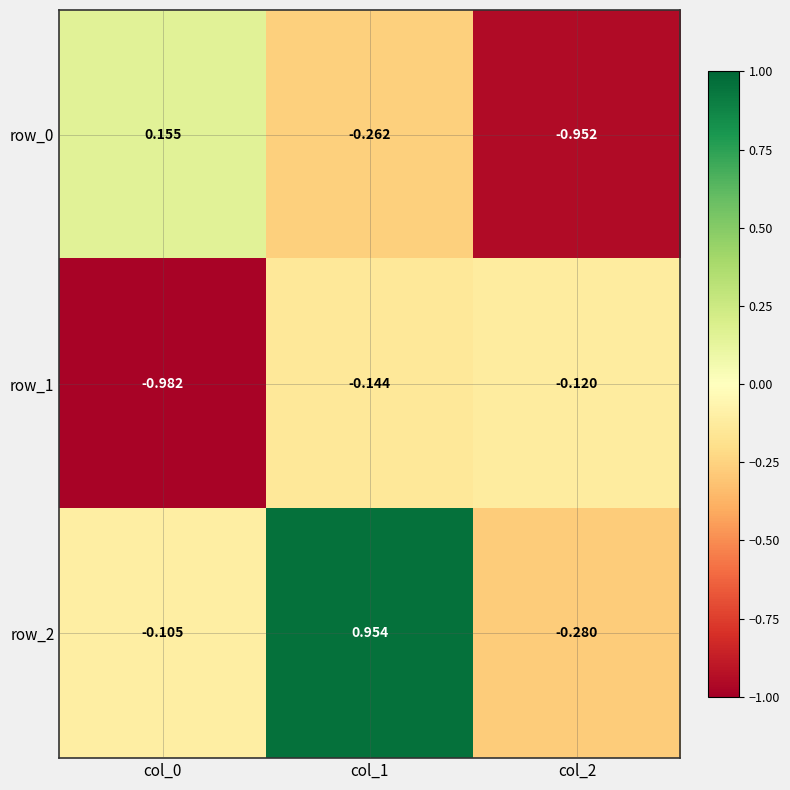

Which label corresponds to the largest value in the chart?

col_1